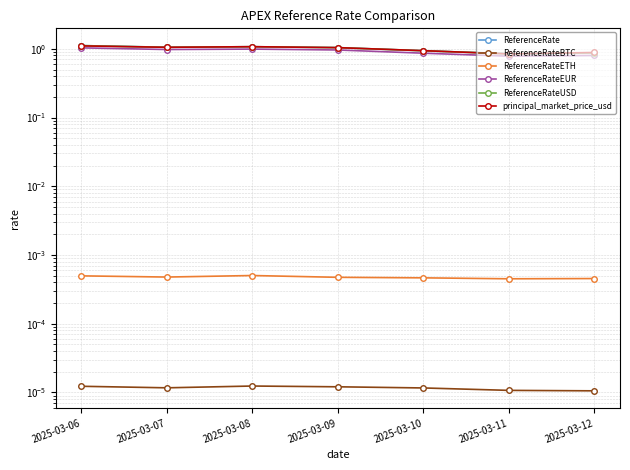

Reading left to right, list all the values displayed in this chart.

ReferenceRate: 1.1	1.1	1.1	1.0	0.9	0.8	0.9
ReferenceRateBTC: 0.0	0.0	0.0	0.0	0.0	0.0	0.0
ReferenceRateETH: 0.0	0.0	0.0	0.0	0.0	0.0	0.0
ReferenceRateEUR: 1.0	1.0	1.0	1.0	0.9	0.8	0.8
ReferenceRateUSD: 1.1	1.1	1.1	1.0	0.9	0.8	0.9
principal_market_price_usd: 1.1	1.1	1.1	1.0	0.9	0.8	0.9